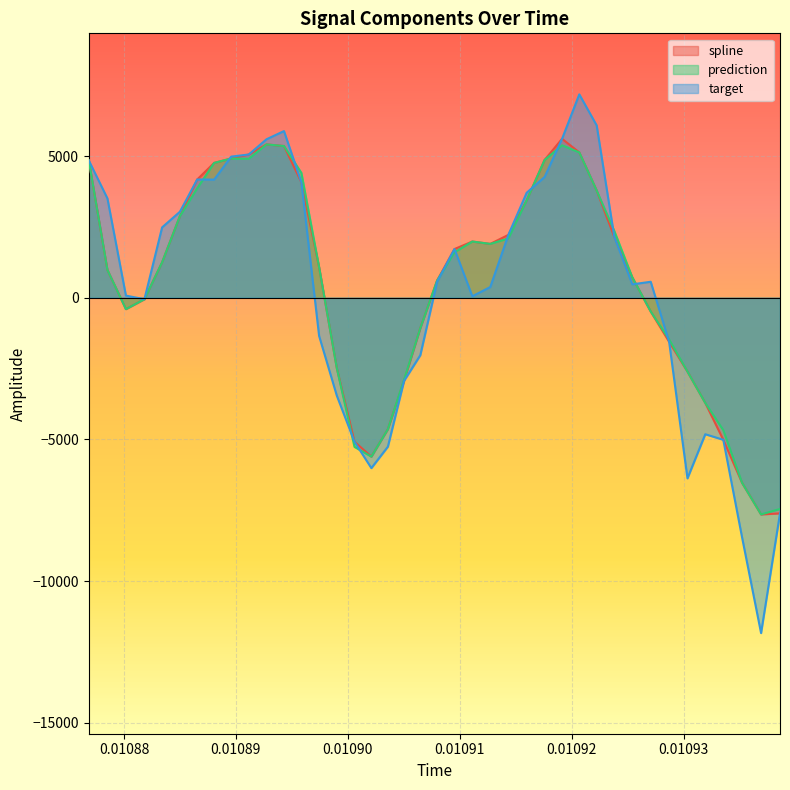

What is the difference between the maximum and minimum values in the prediction series?

13056.2